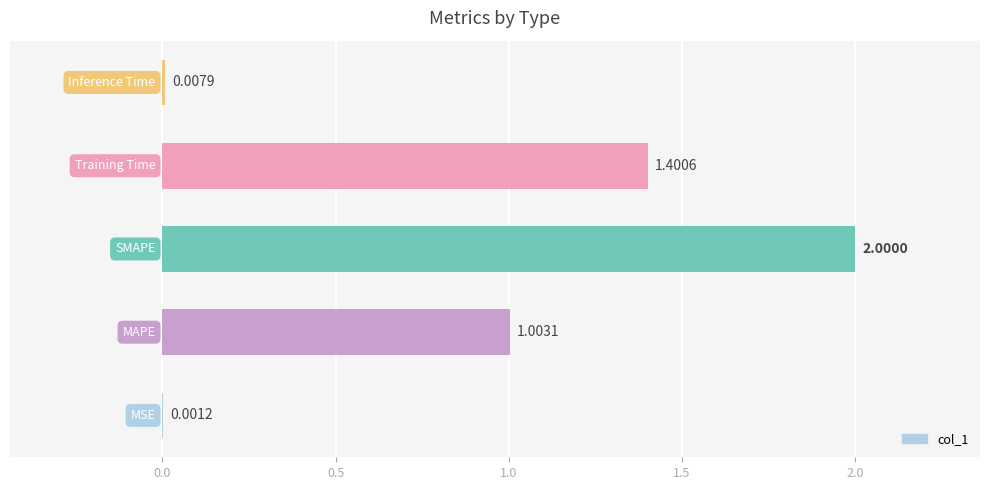

What is the sum of all values?

4.4